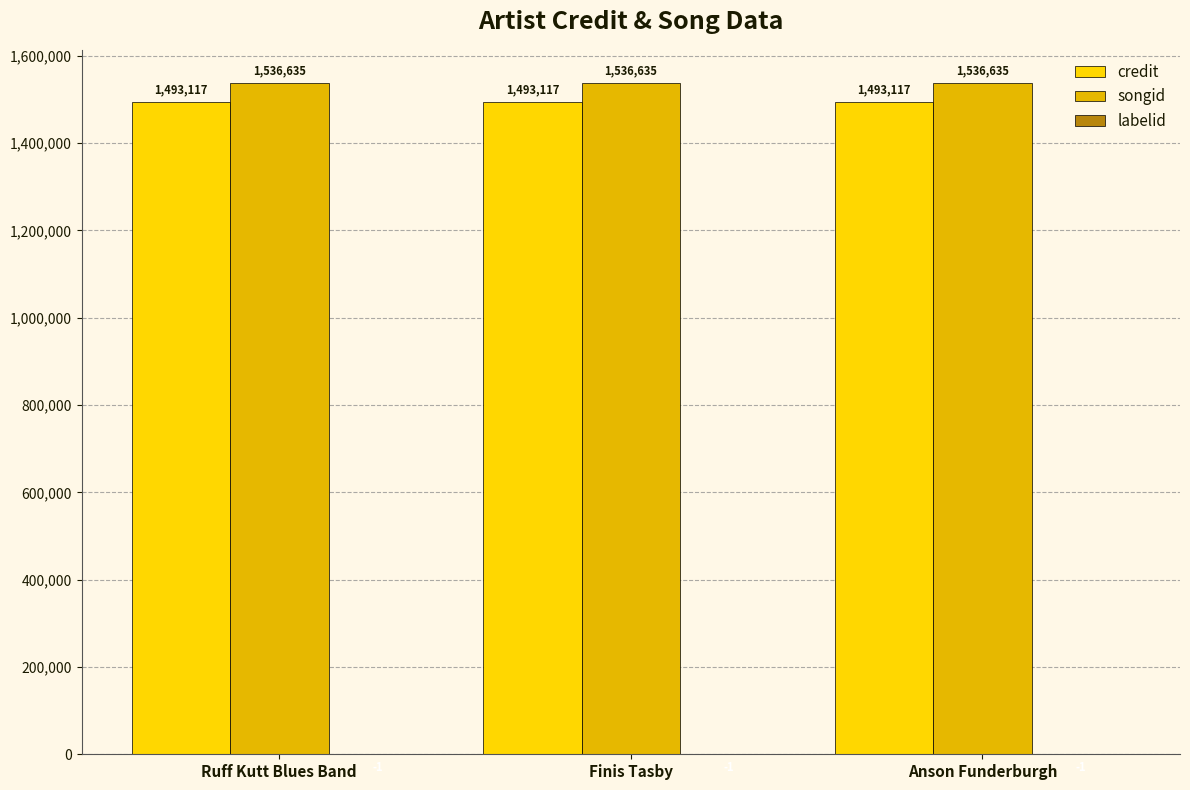

True or false: credit has a value of 1493117 at Anson Funderburgh.

True